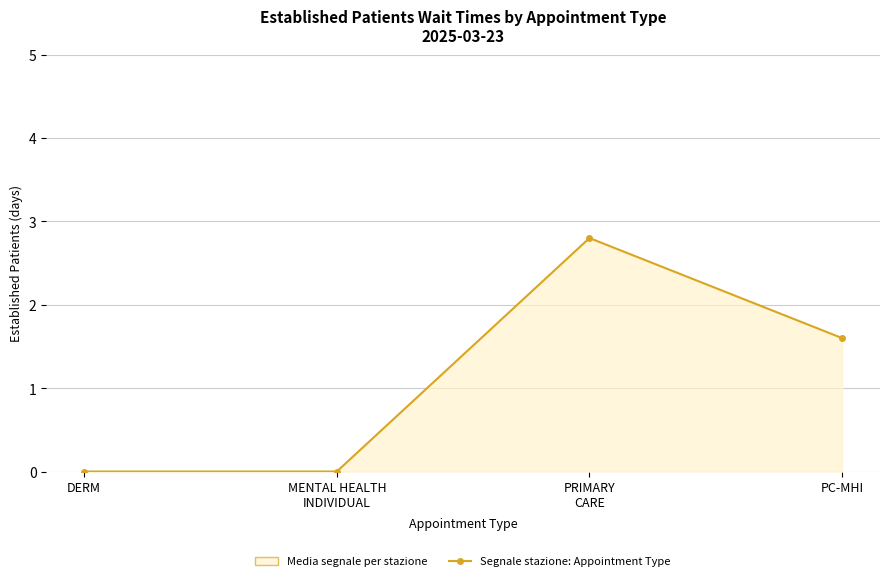

List the labels in order of value, smallest first.

DERM, MENTAL HEALTH
INDIVIDUAL, PC-MHI, PRIMARY
CARE